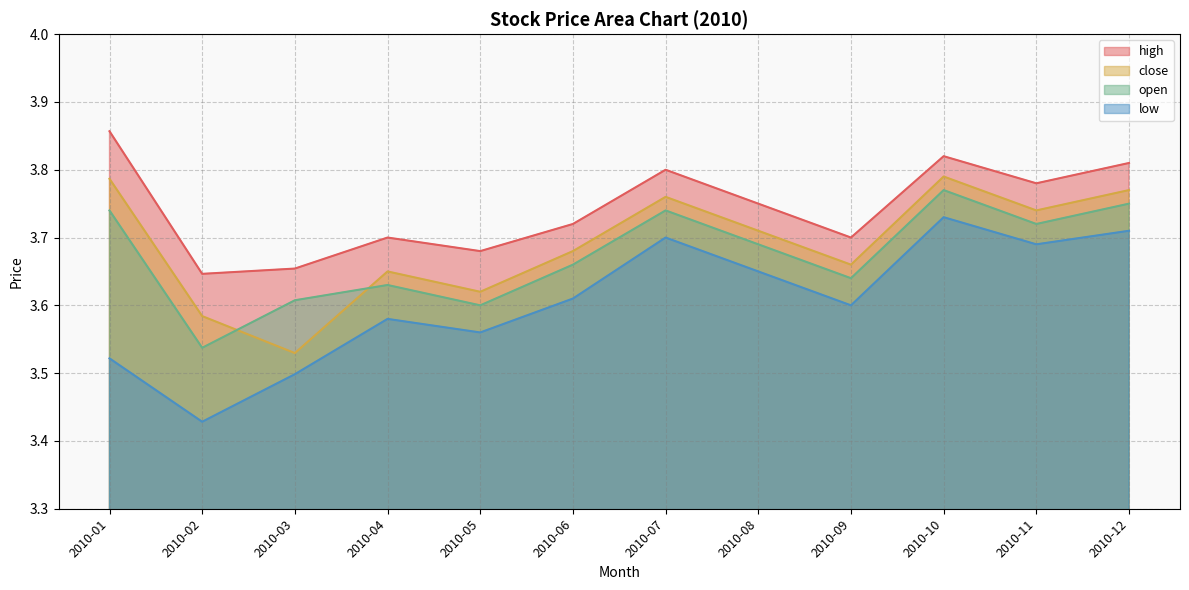

What is the total value across all series at 2010-07?

15.0